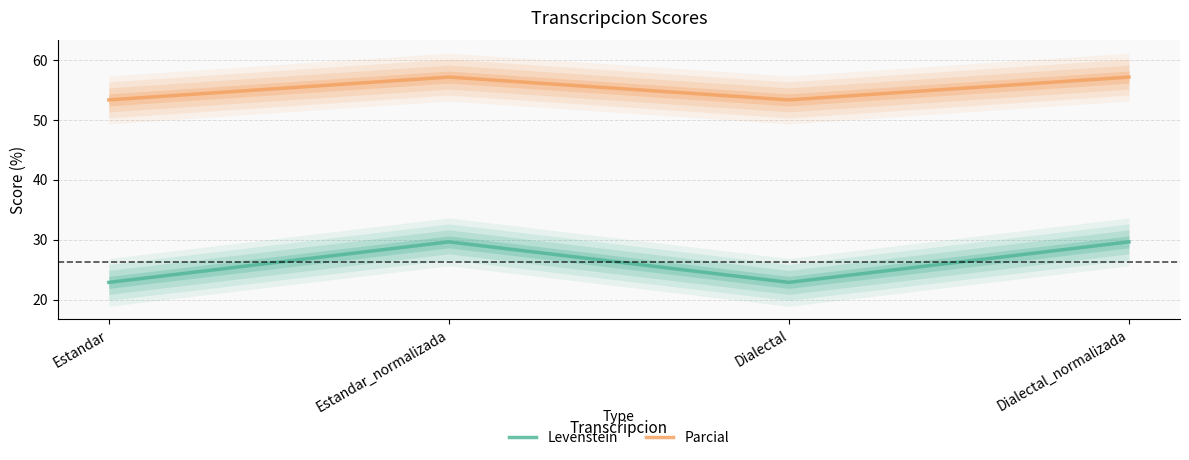

How many data points in Levenstein are less than 29?

2